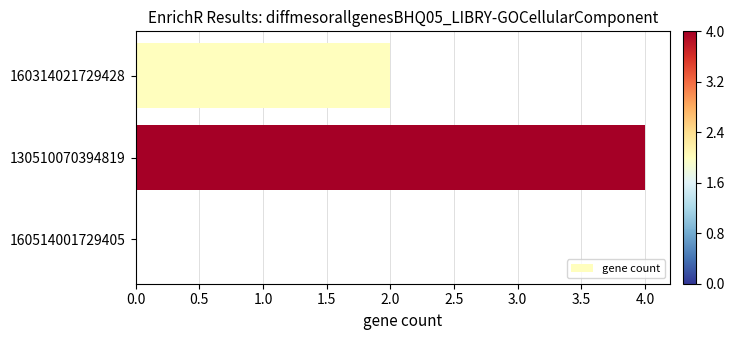

Reading top to bottom, transcribe all the data shown in this chart.

160314021729428=2	130510070394819=4	160514001729405=0